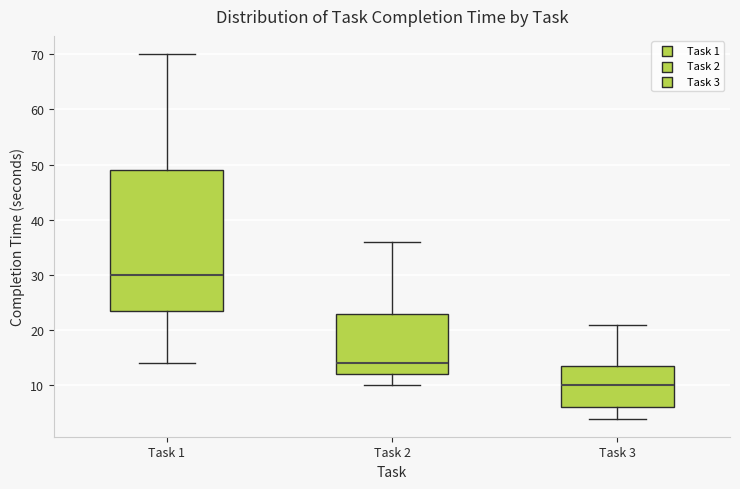

Reading left to right, transcribe this box plot: for each box, give where its median line is, the range the box spans, and where its two whiskers end, as read against the y-axis. The values are not printed on the chart, so give them approximately, as read against the axis.

Task 1: median 30, box 24 to 49, whiskers 14 to 70
Task 2: median 14, box 12 to 23, whiskers 10 to 36
Task 3: median 10, box 6 to 14, whiskers 4 to 21